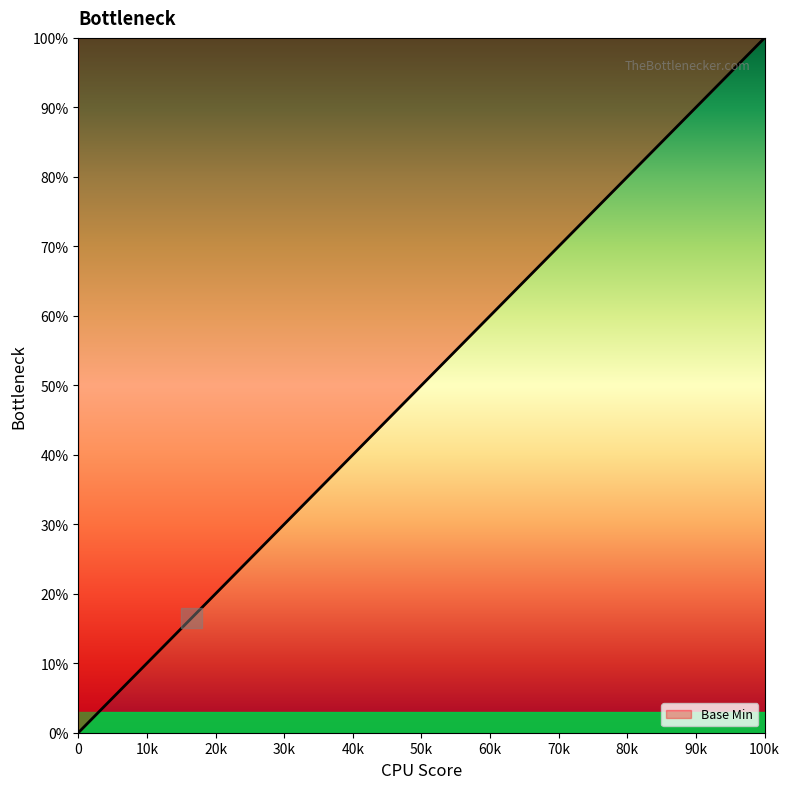

True or false: the data has more than 1 interior local peaks.

False